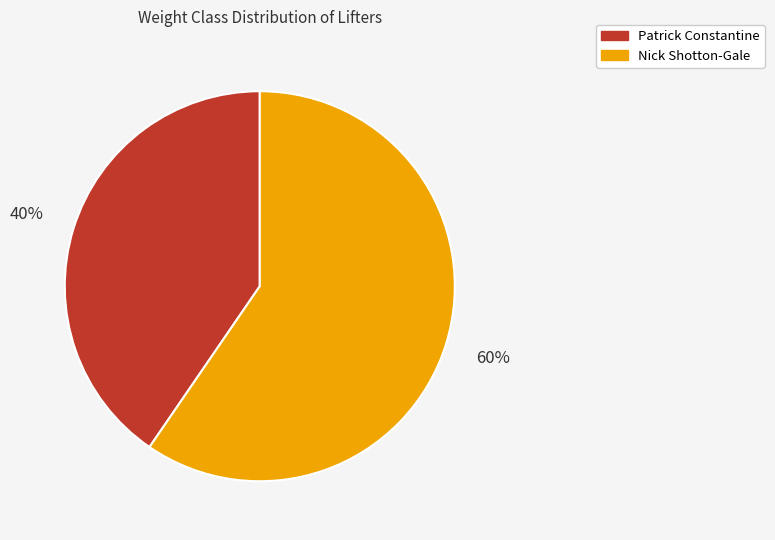

What percentage is the Patrick Constantine slice, to the nearest percent?

40%